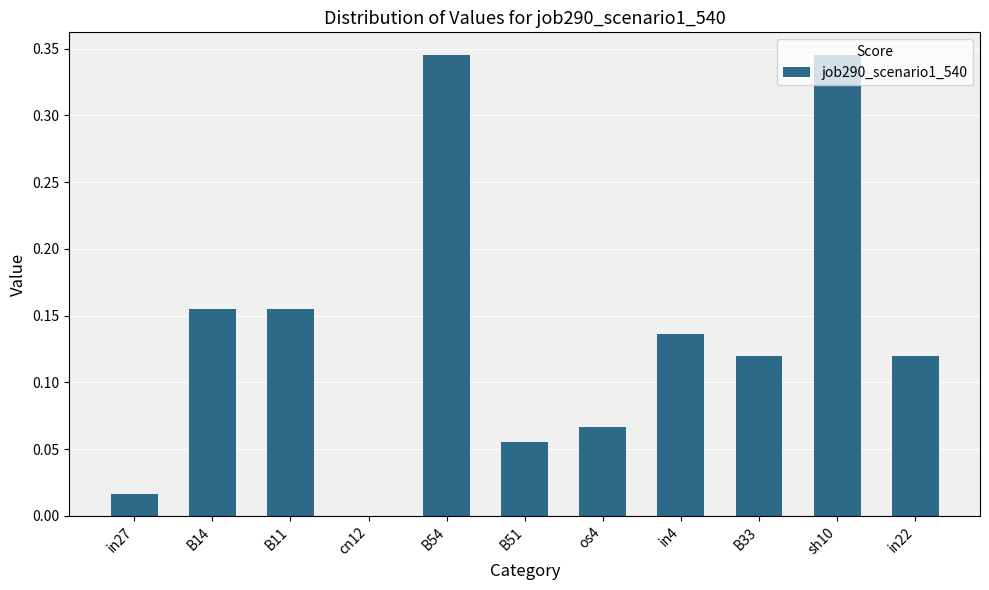

What is the change in value from B11 to sh10?

+0.2